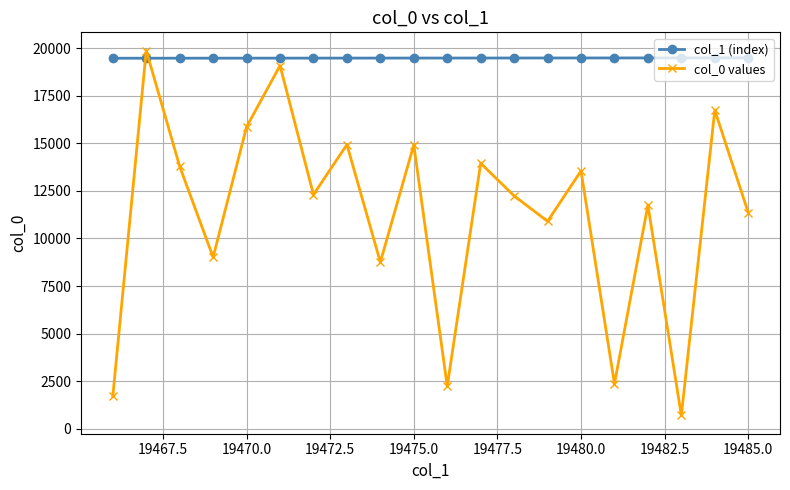

In col_0 values, how many points are lower than both neighbors (excluding endpoints)?

7